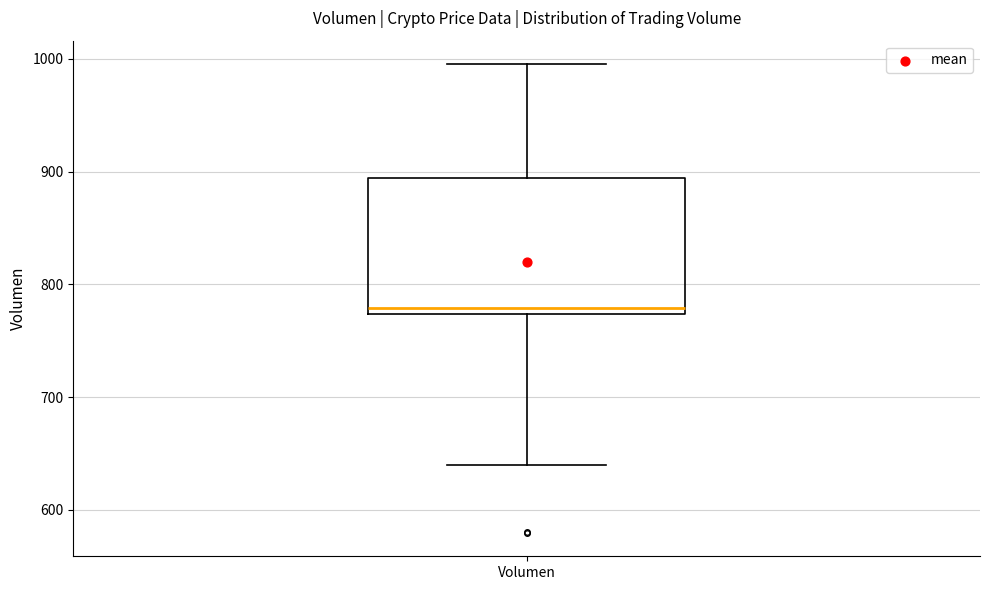

Transcribe this box plot: give where the median line is, the range the box spans, and where the two whiskers end, as read against the y-axis. The values are not printed on the chart, so give them approximately, as read against the axis.

median 780, box 770 to 890, whiskers 640 to 1000